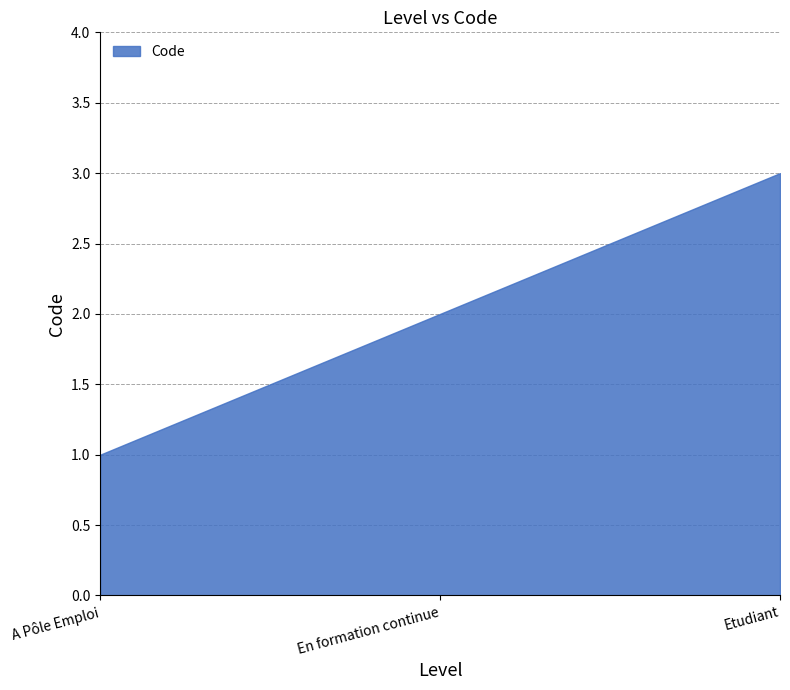

Is it true that the value at A Pôle Emploi is 1?

True